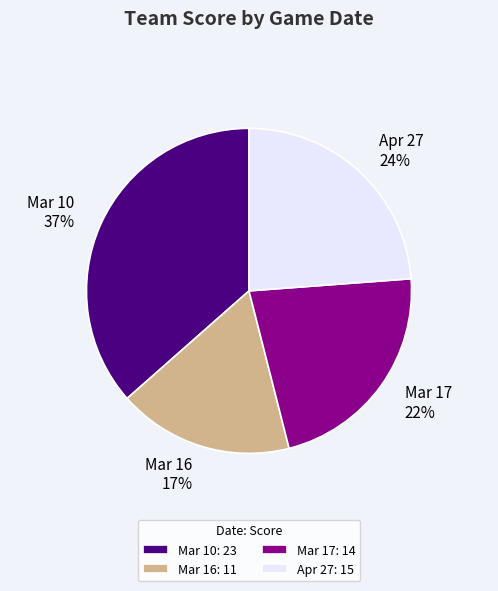

What is the ratio of the value at Mar 17 to the value at Mar 10?

0.6